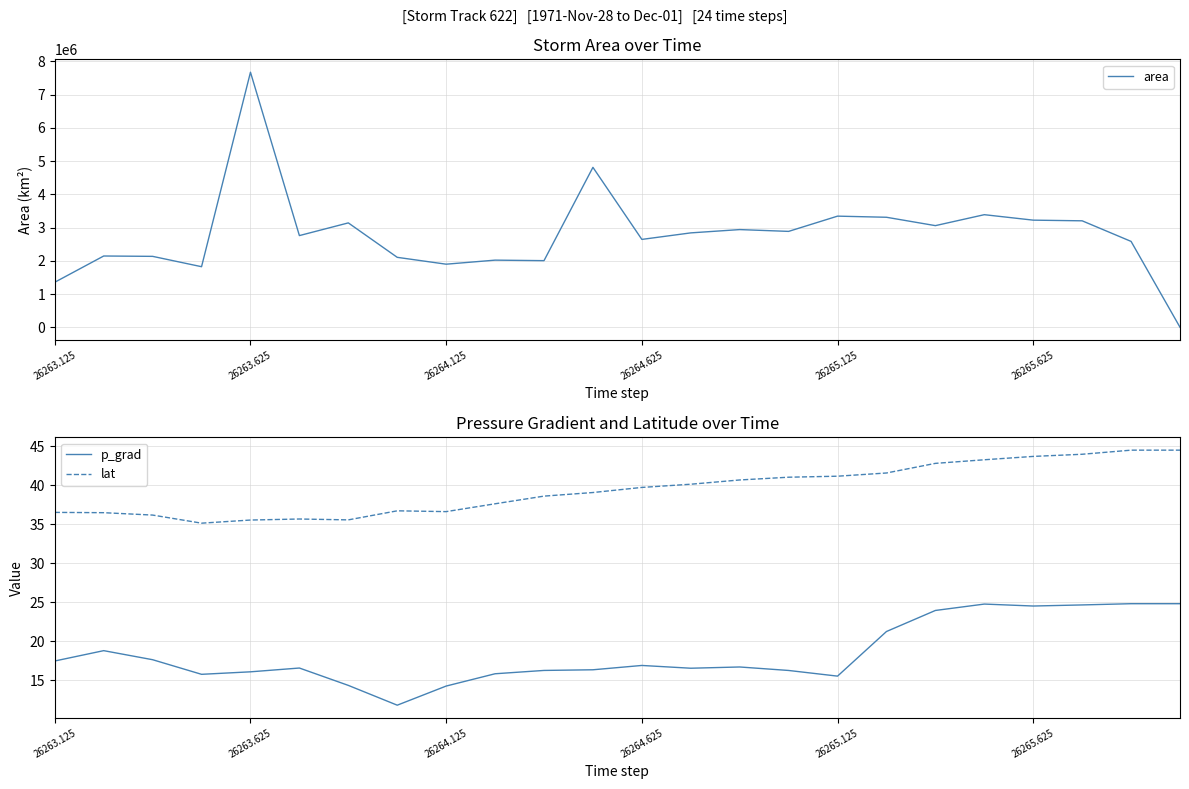

Rank the series by their maximum value, from highest to lowest.

area, lat, p_grad